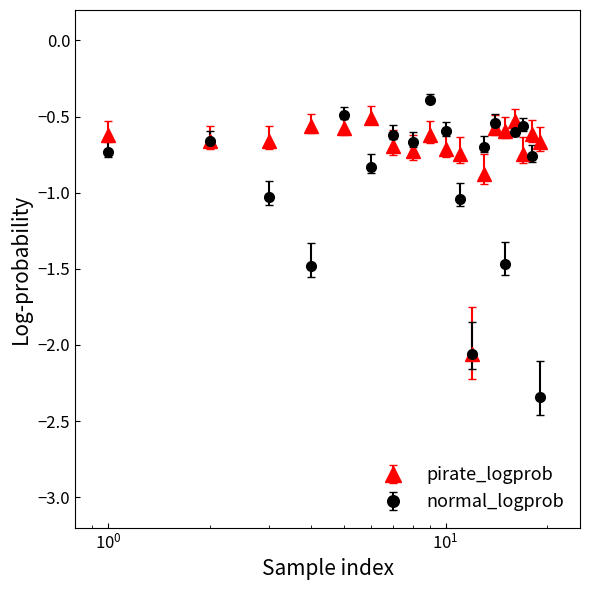

Rank the series by their average value, from highest to lowest.

pirate_logprob, normal_logprob